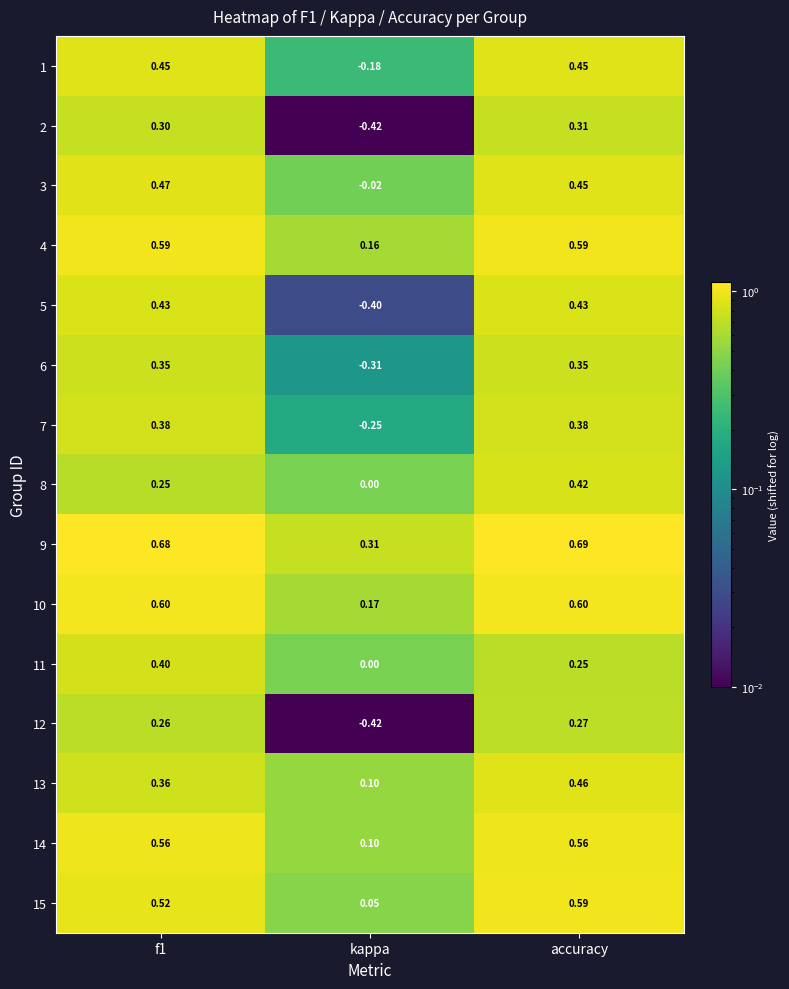

At which label does 15 reach its minimum?

kappa